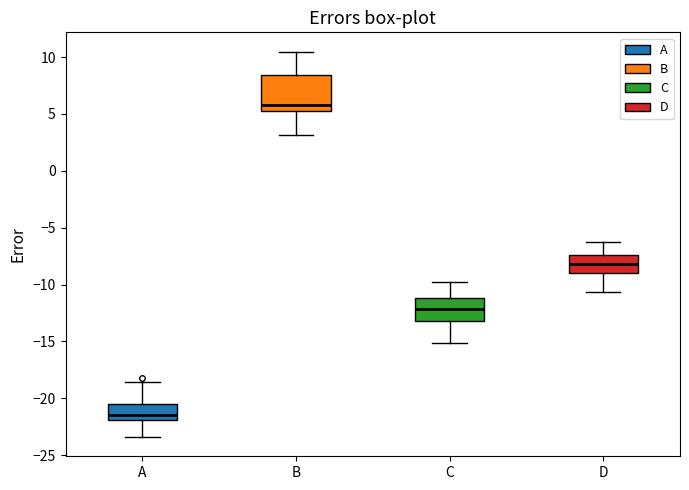

Which box has the highest median line?

B